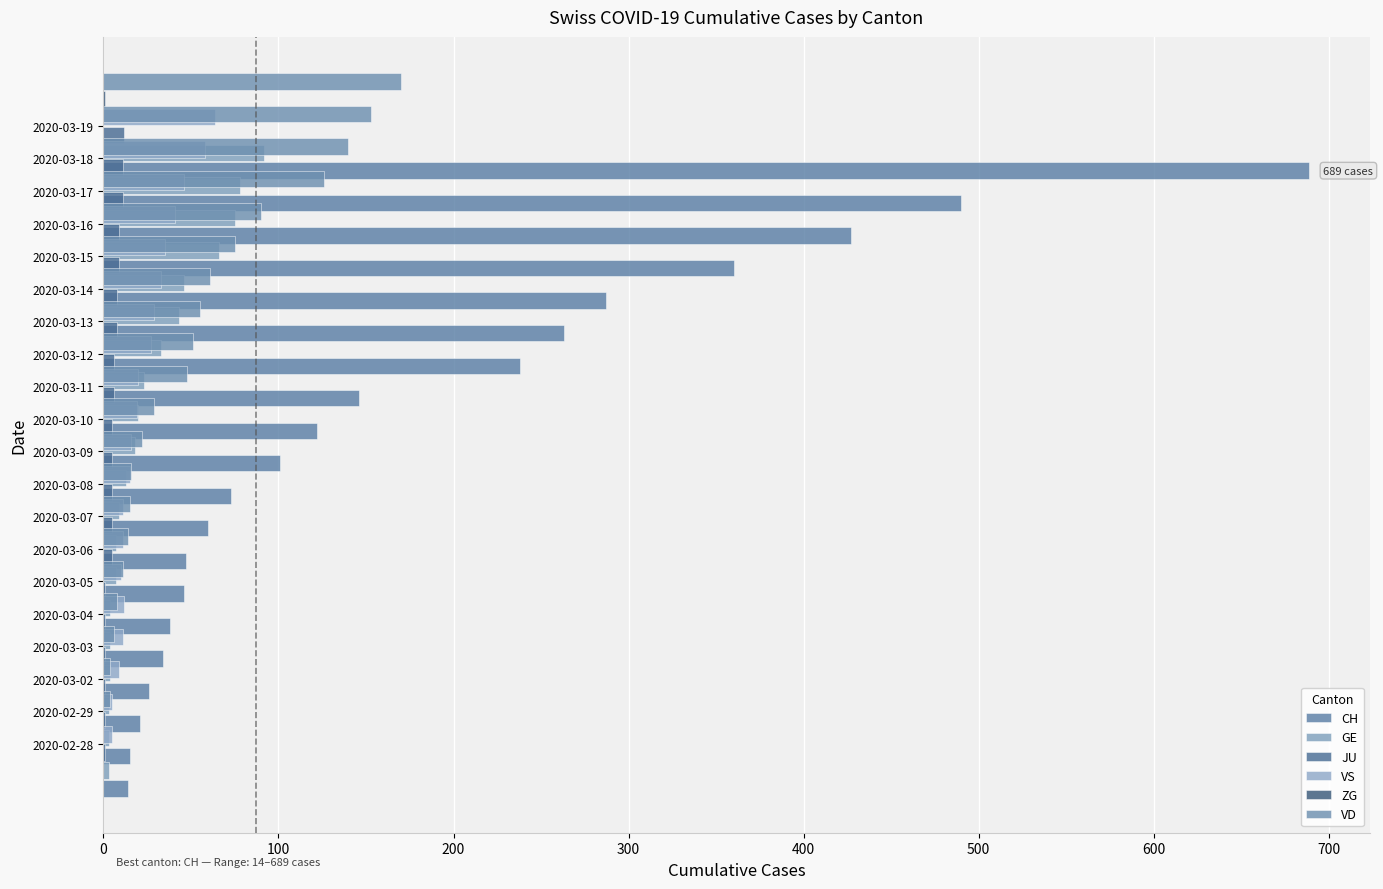

List the series in order of their peak value, highest first.

CH, VD, GE, VS, JU, ZG